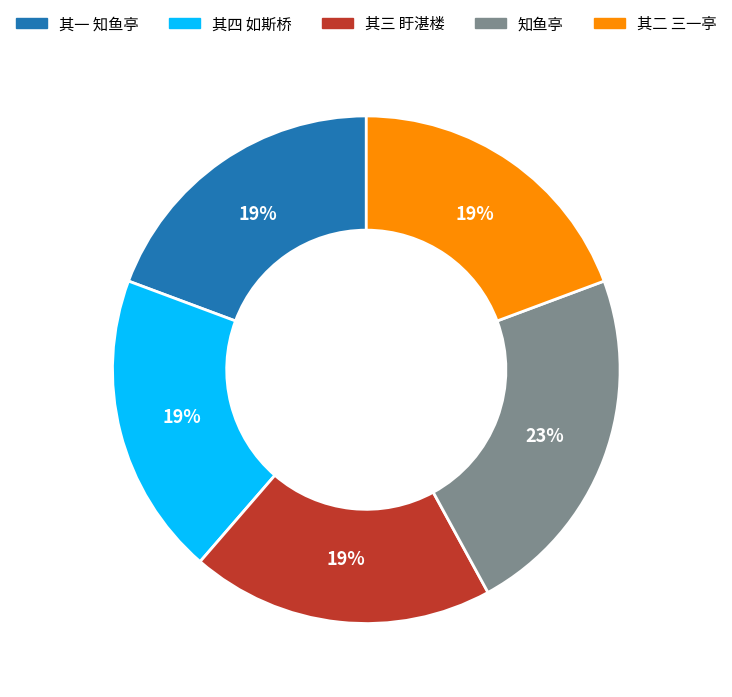

To the nearest percent, what is the average slice percentage?

20%